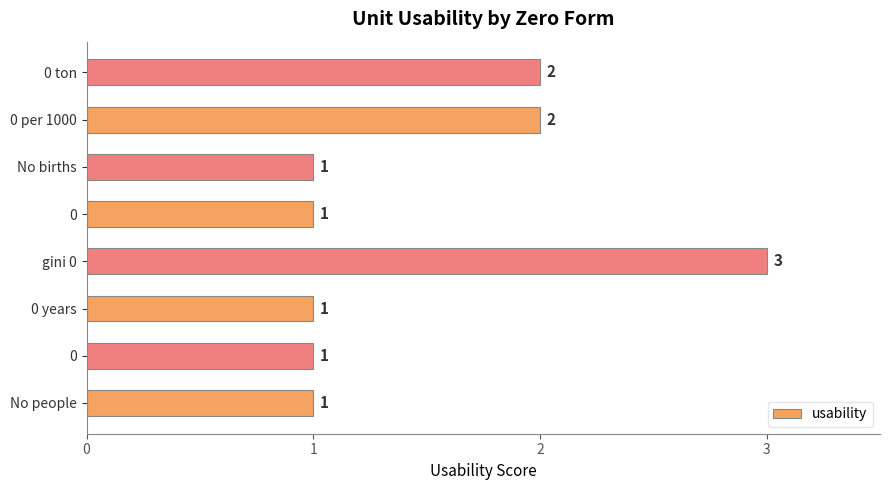

Does the chart contain any negative values?

No